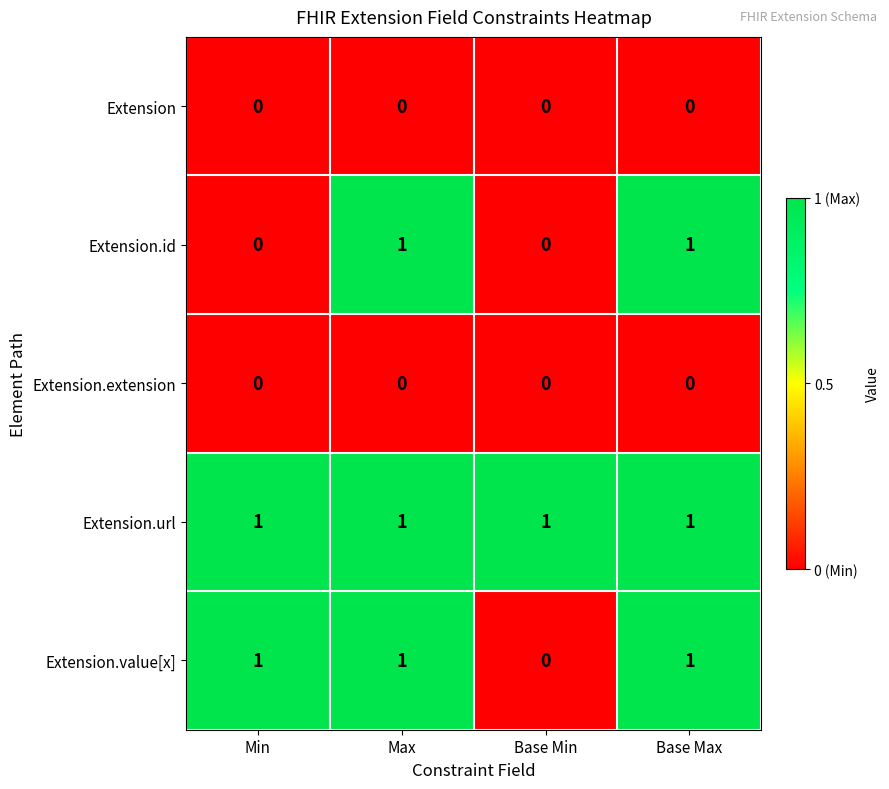

At how many categories does at least one series exceed 0?

4